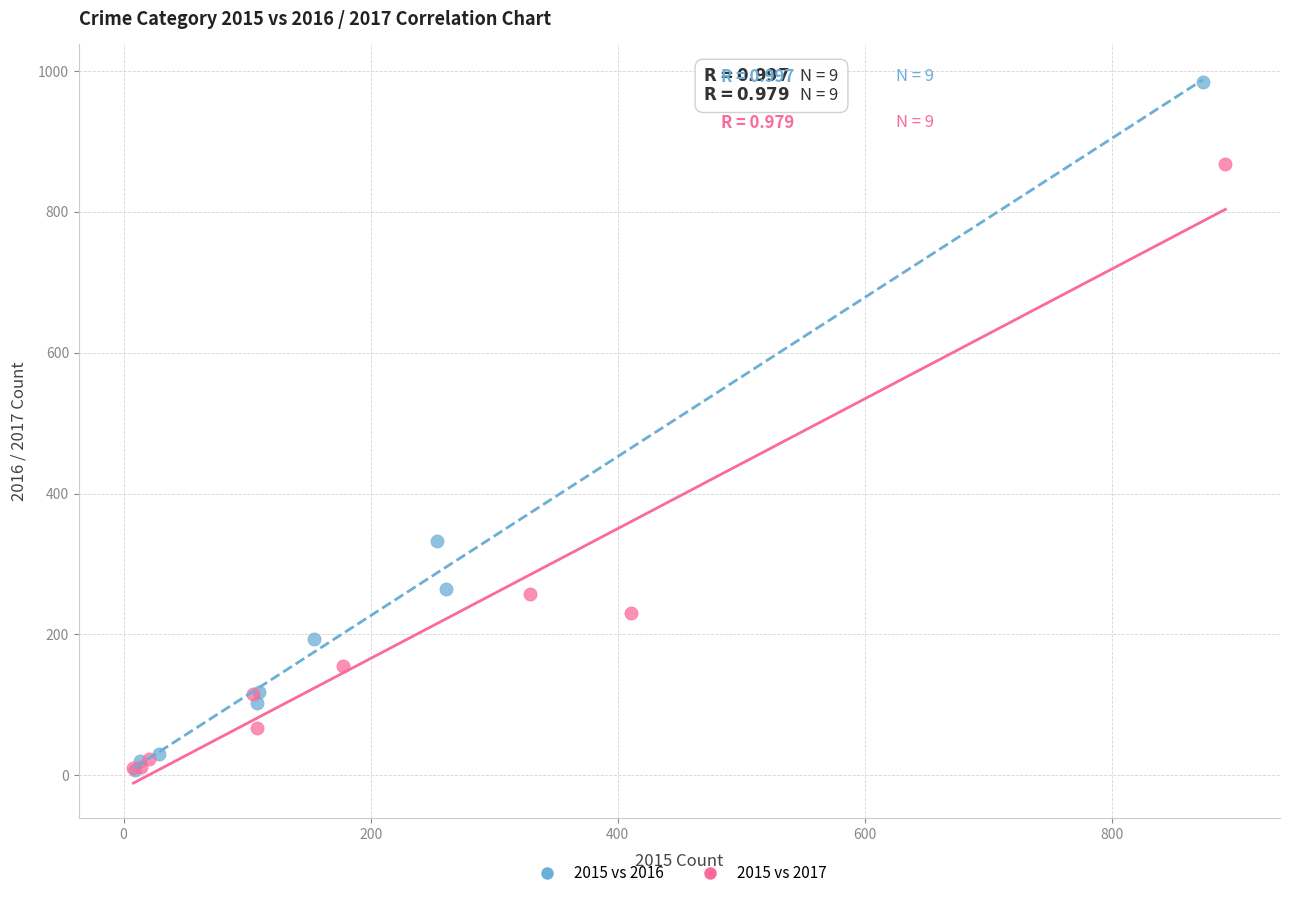

Which series reaches the maximum Y coordinate?

2015 vs 2016